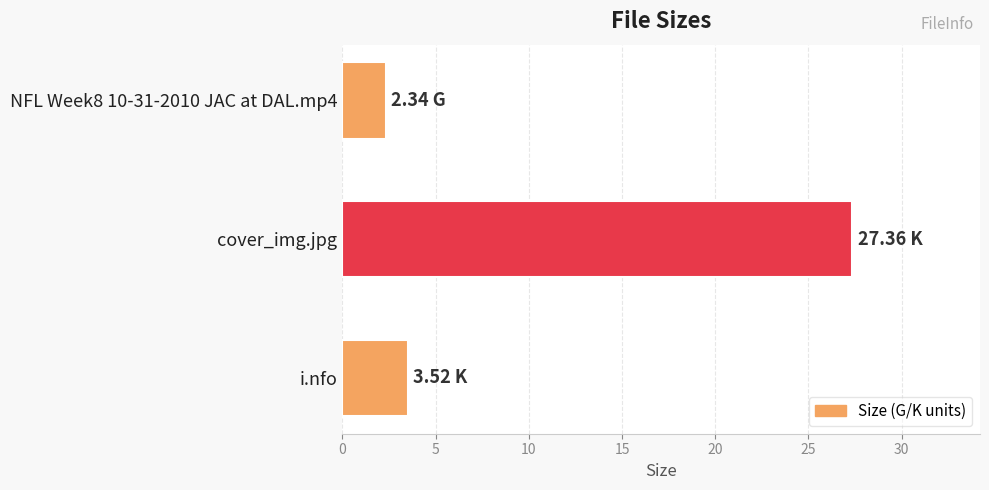

List the labels in order of value, smallest first.

NFL Week8 10-31-2010 JAC at DAL.mp4, i.nfo, cover_img.jpg